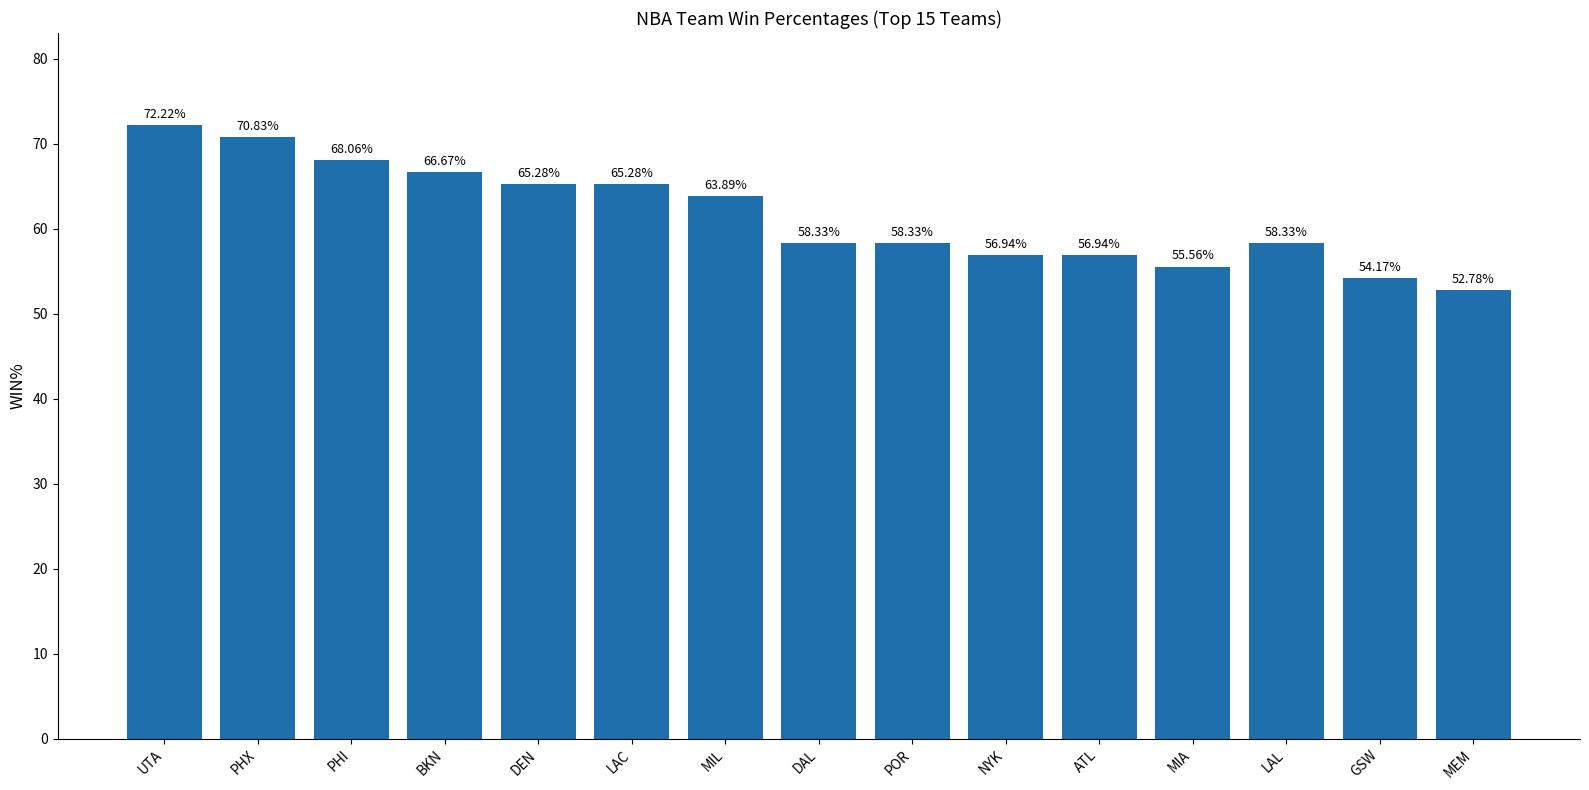

Reading left to right, what are all the values shown in this chart?

72.2	70.8	68.1	66.7	65.3	65.3	63.9	58.3	58.3	56.9	56.9	55.6	58.3	54.2	52.8